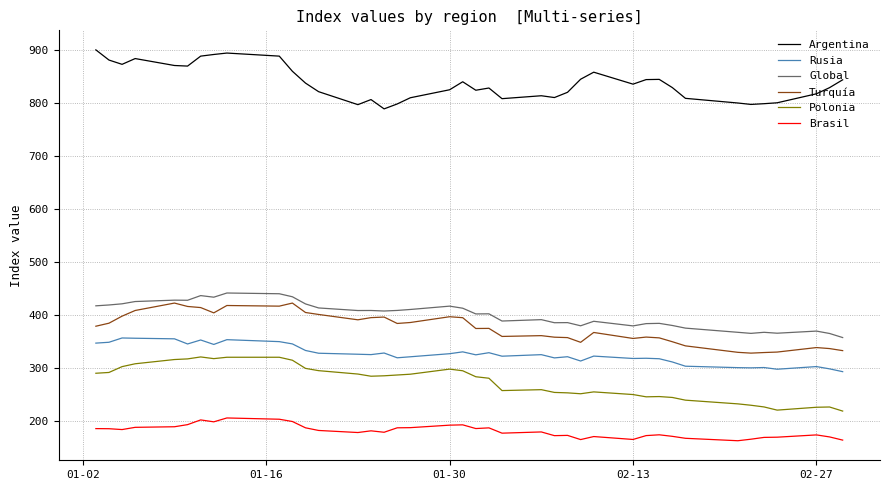

What is the smallest value displayed?

162.0